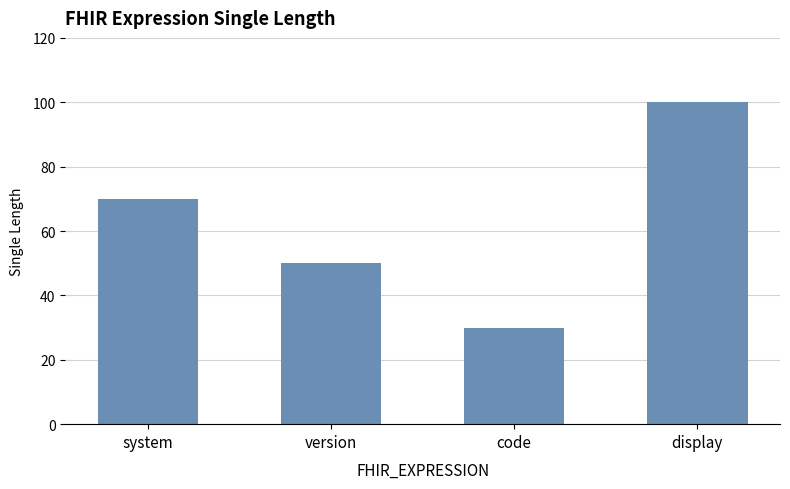

What is the value of the 3rd bar from the left?

30